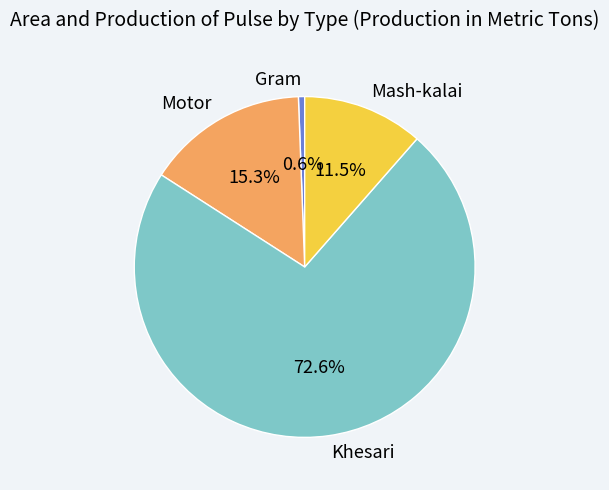

To the nearest percent, what is the difference between the Khesari and Gram slice percentages?

72%